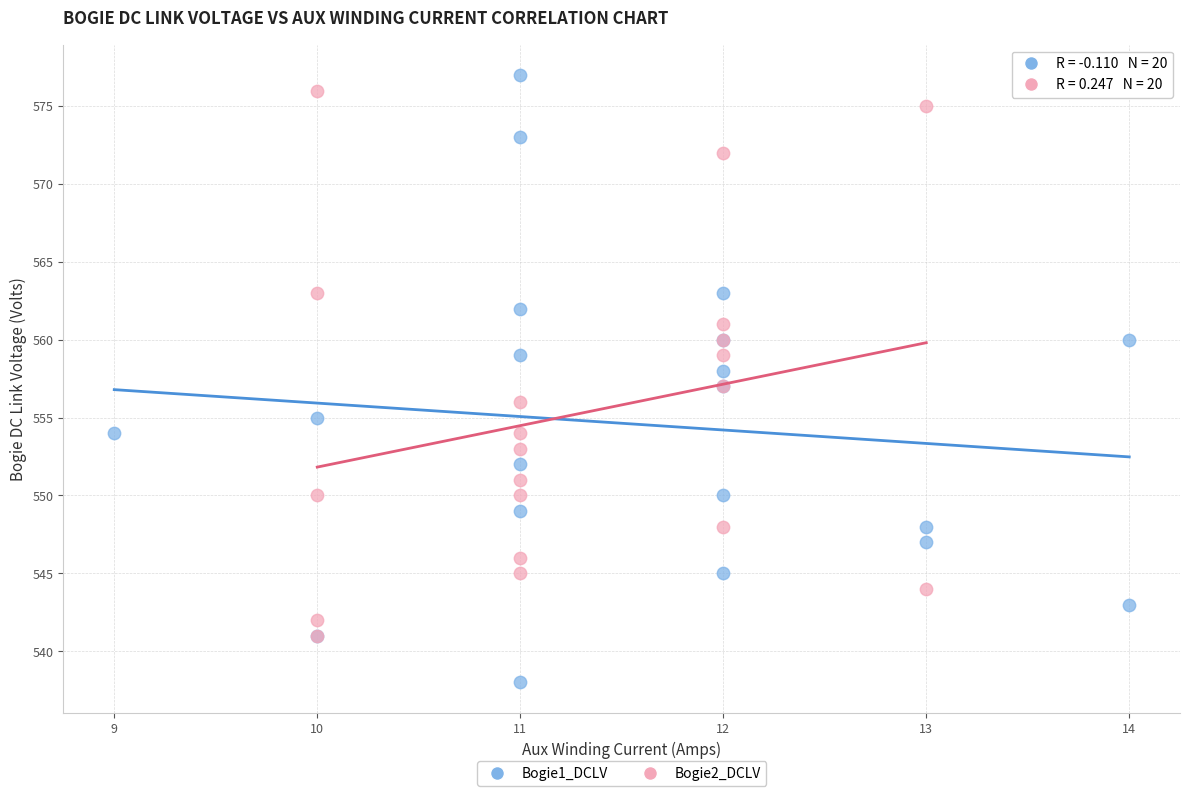

Which series reaches the minimum Y coordinate?

Bogie1_DCLV